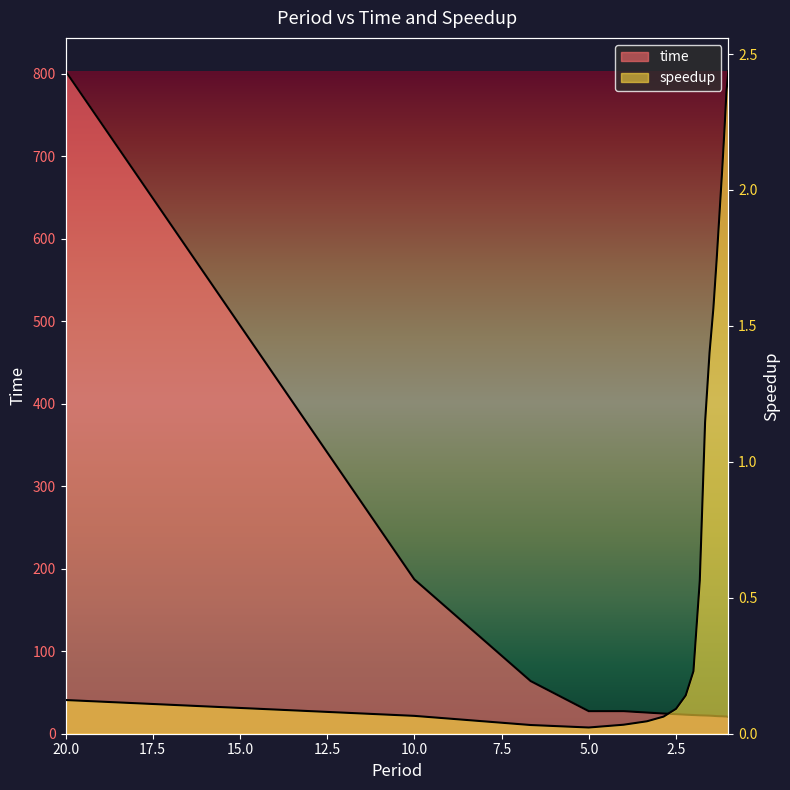

Which has a higher value, 2.5 or 1.1764705882352942?

2.5